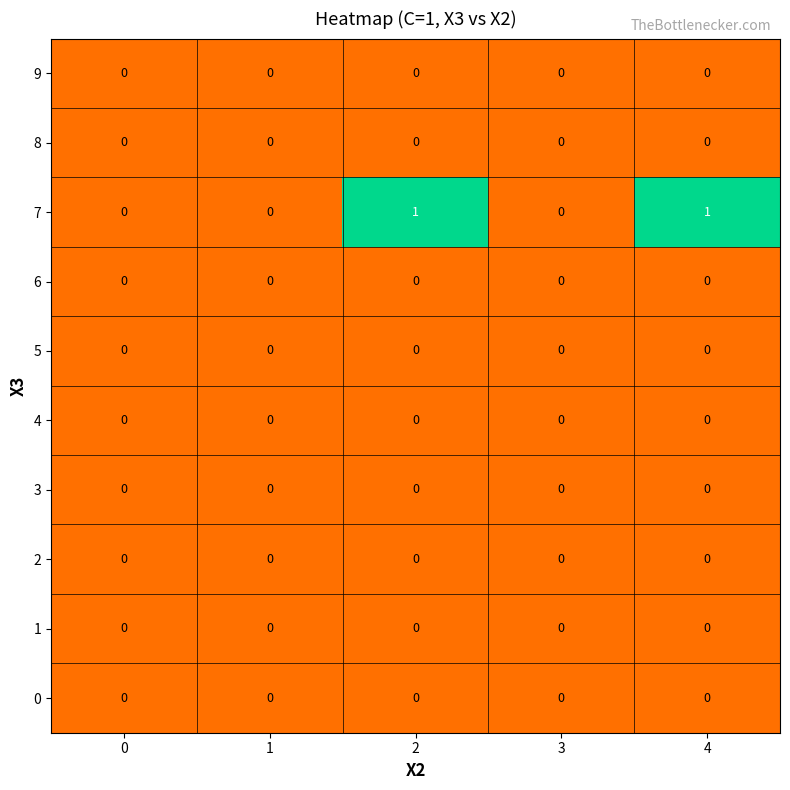

Which series has the largest total across all categories?

7